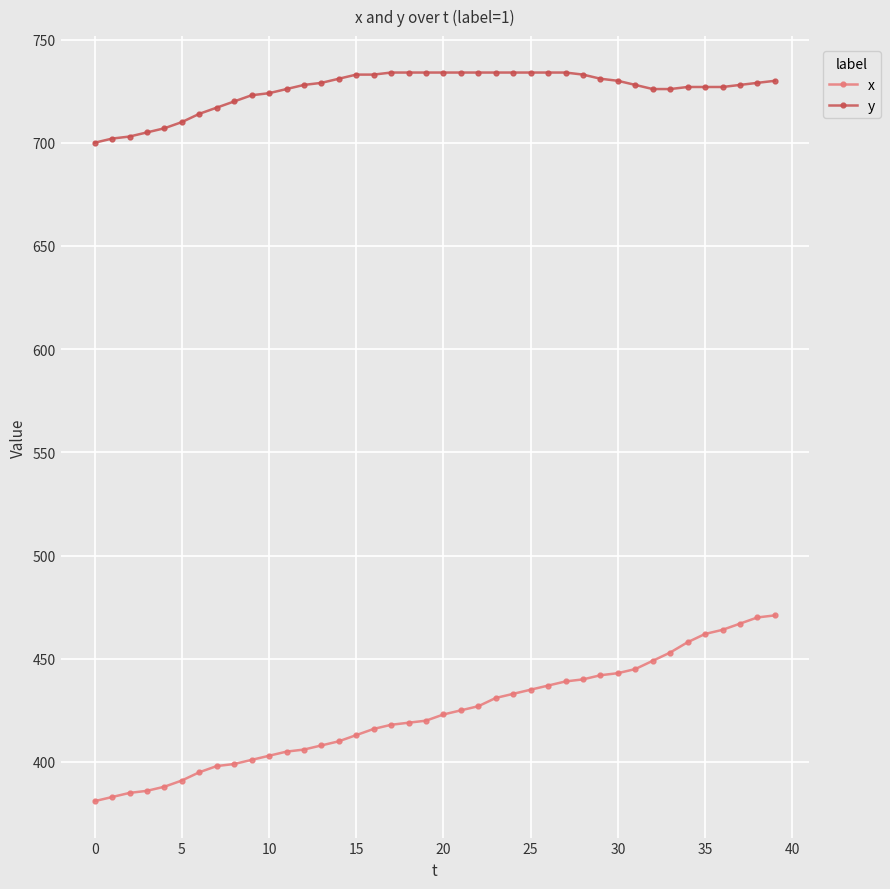

Which series has the largest total across all categories?

y